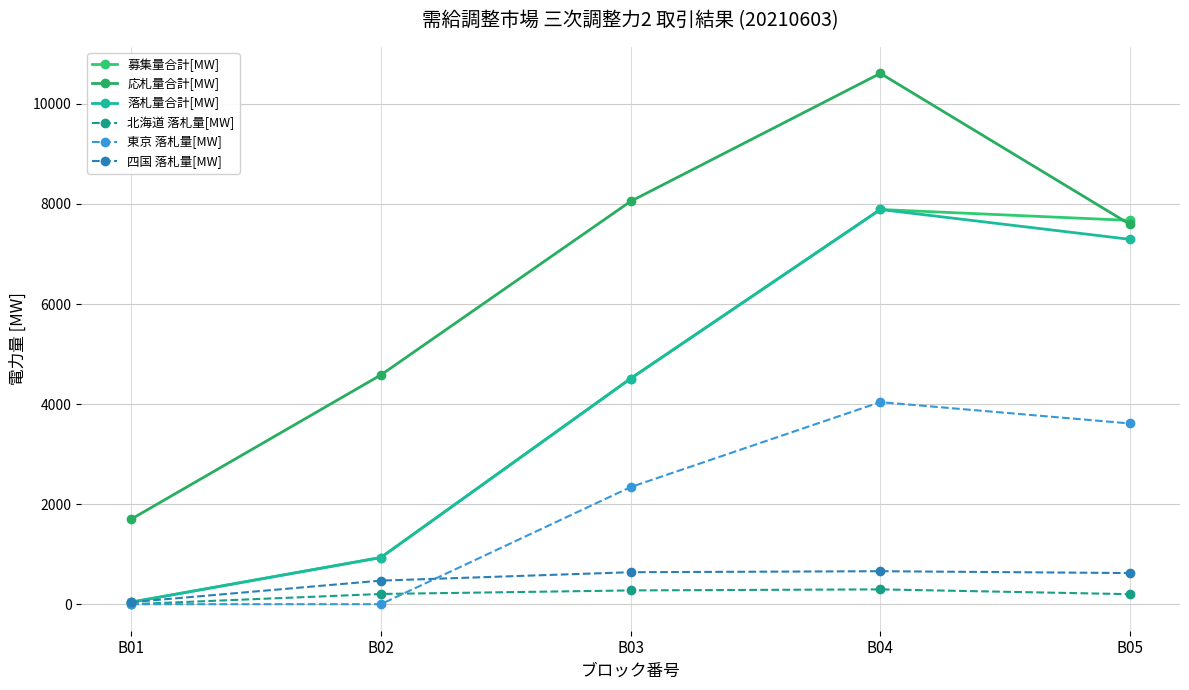

What is the value of the 落札量合計[MW] point at the 5th from the left?

7292.4